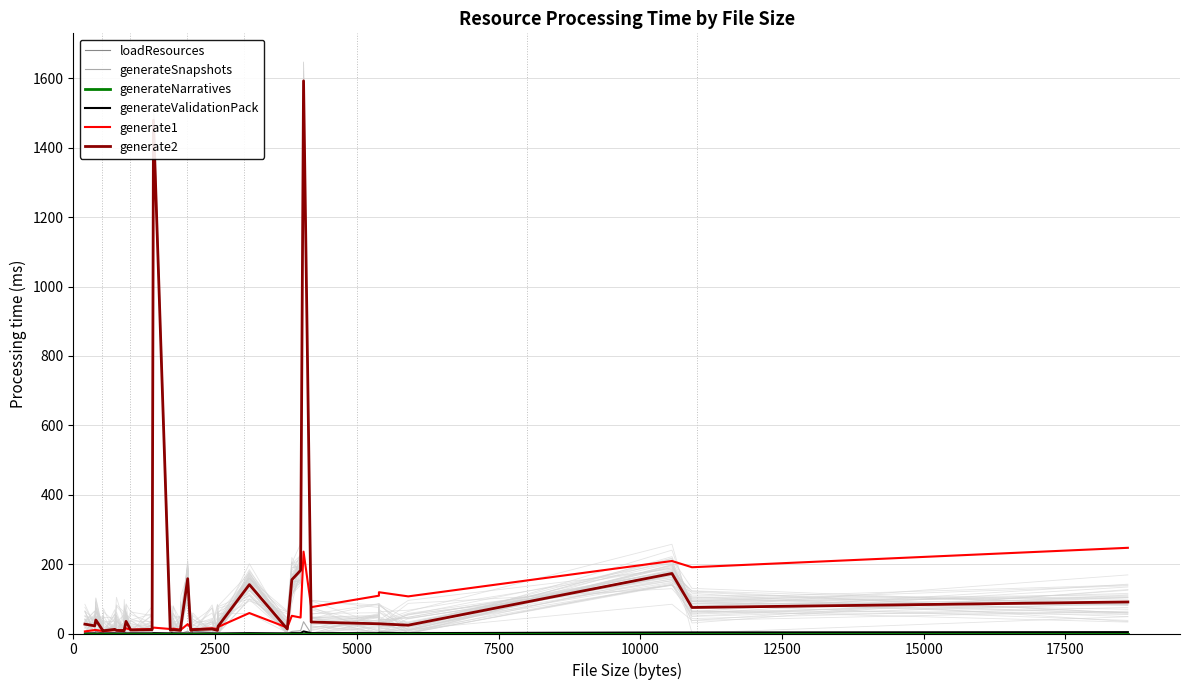

Between 7500 and 15000, which series saw the biggest shift?

generate1